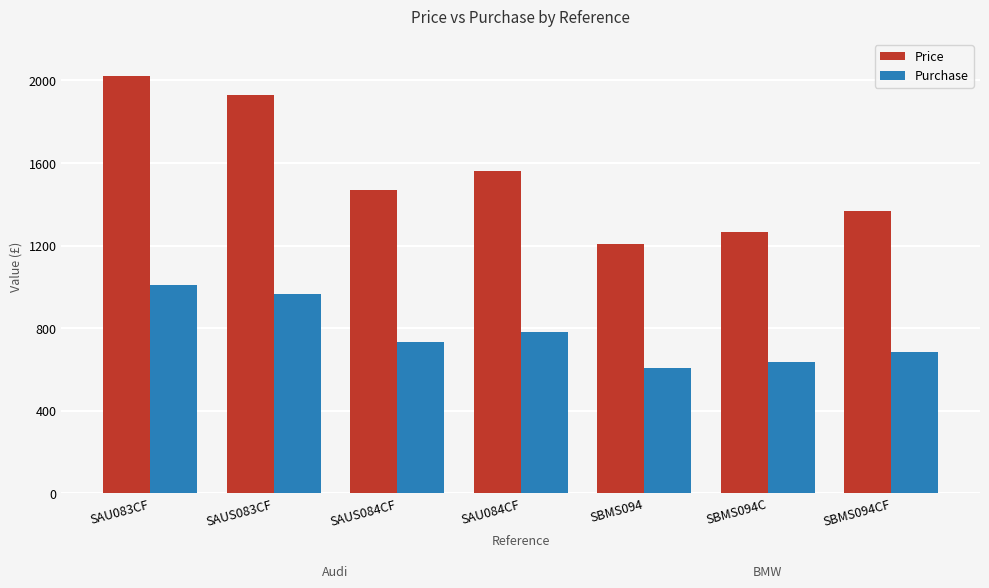

How many bars are there in each group?

2